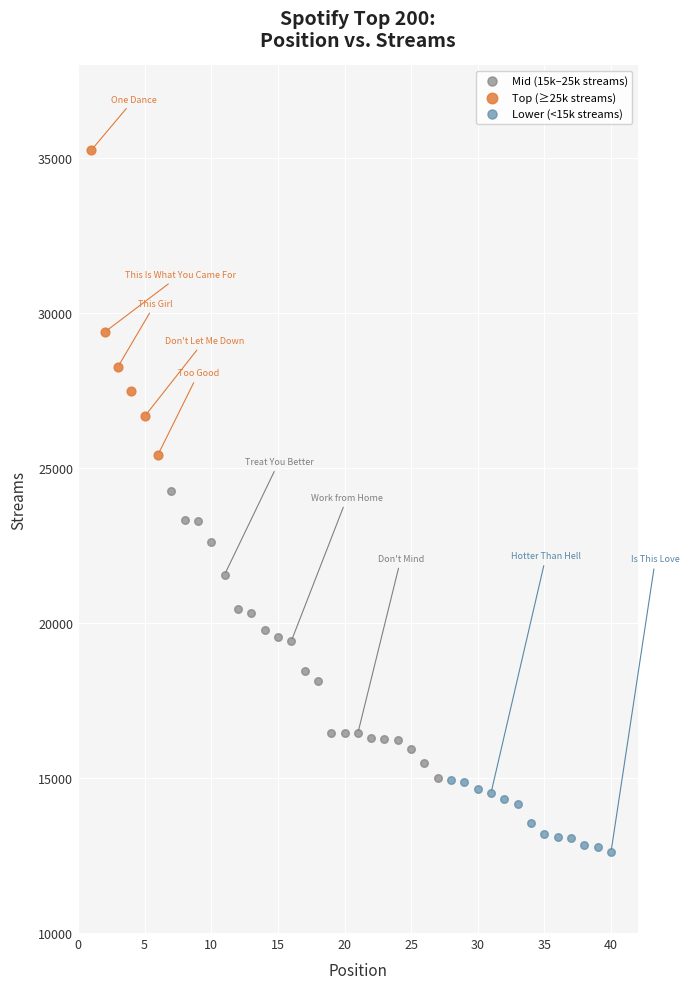

Which series contains the lowest Y value?

Lower (<15k streams)